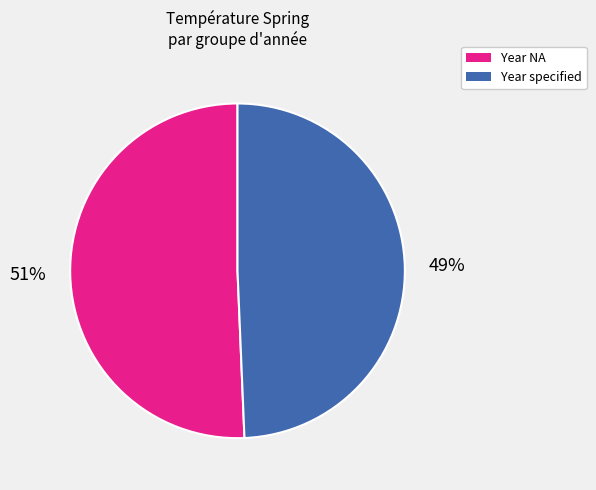

To the nearest percent, what is the average slice percentage?

50%